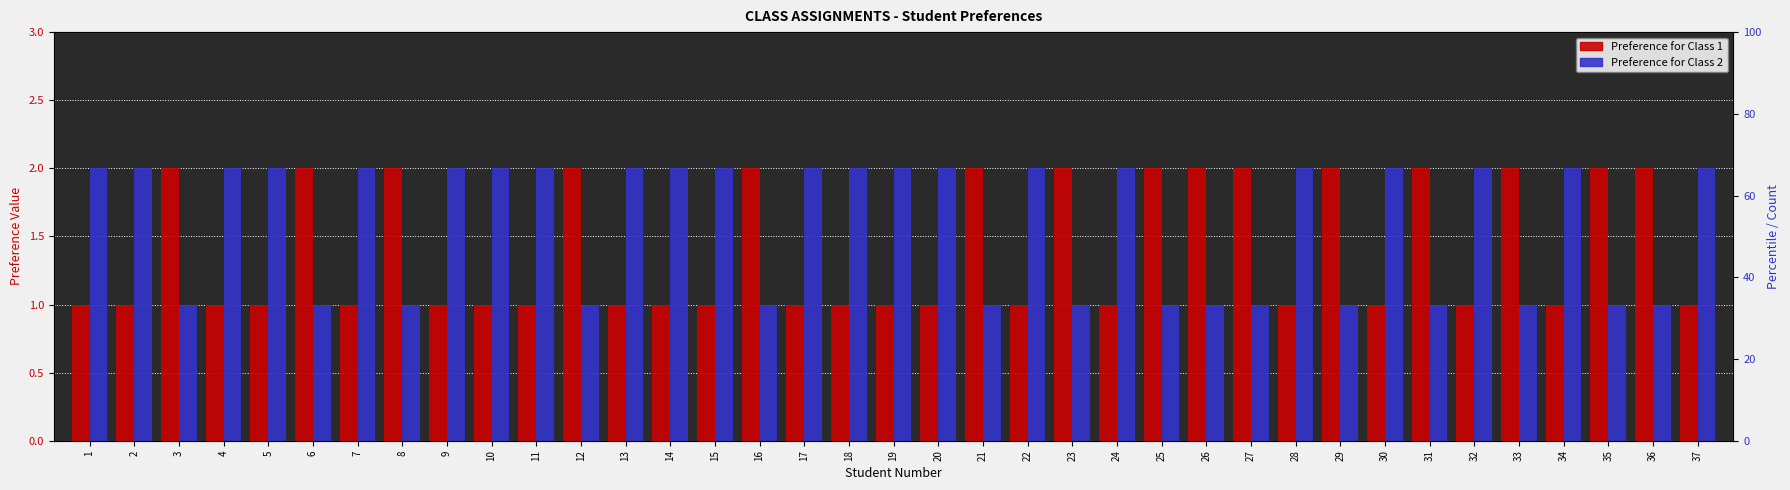

Which series has the largest range (max minus min)?

Preference for Class 1